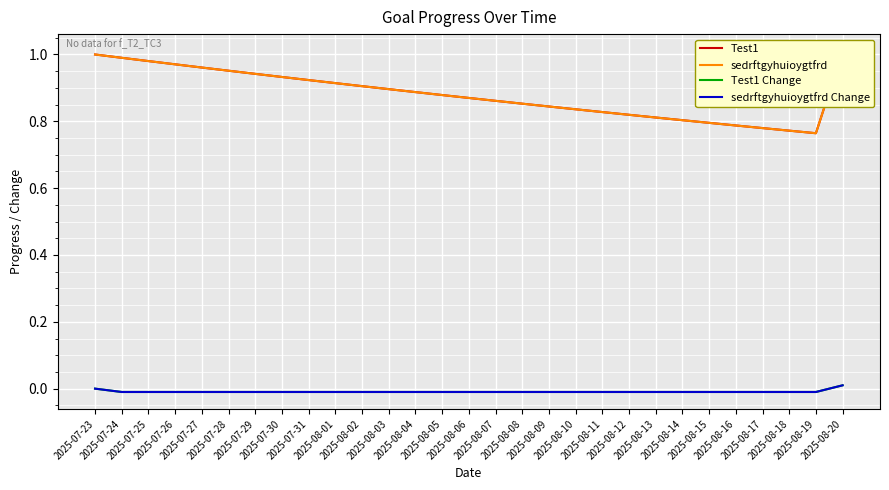

Read the sedrftgyhuioygtfrd value at 2025-07-30.

0.9